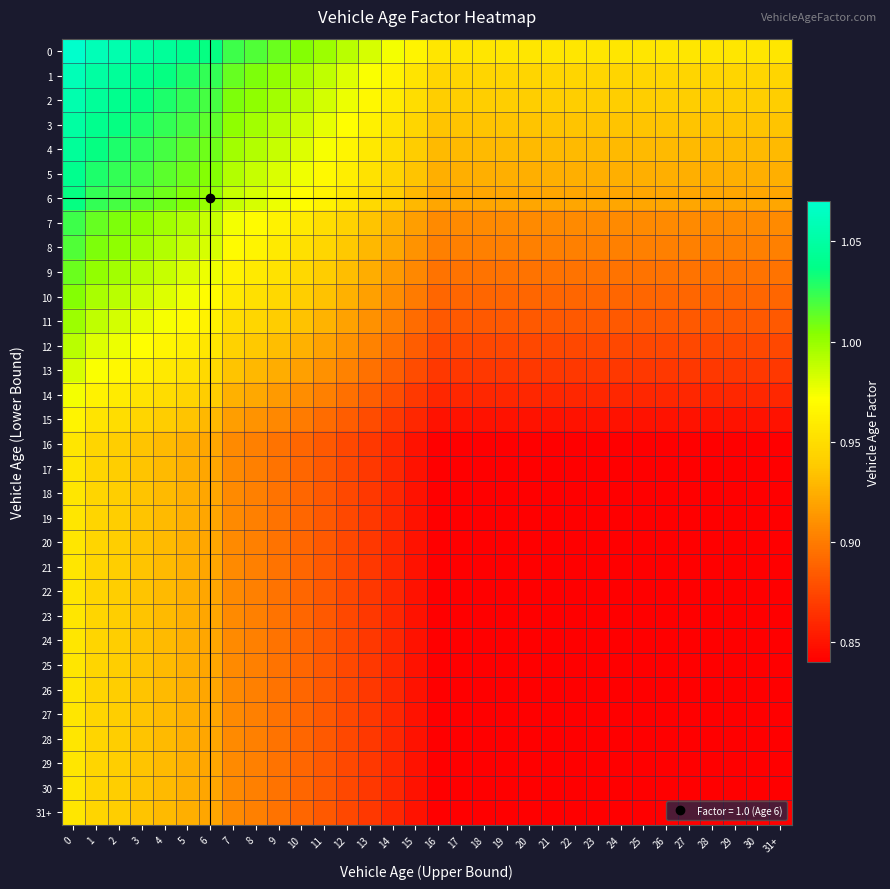

How many data points does each series have?

32